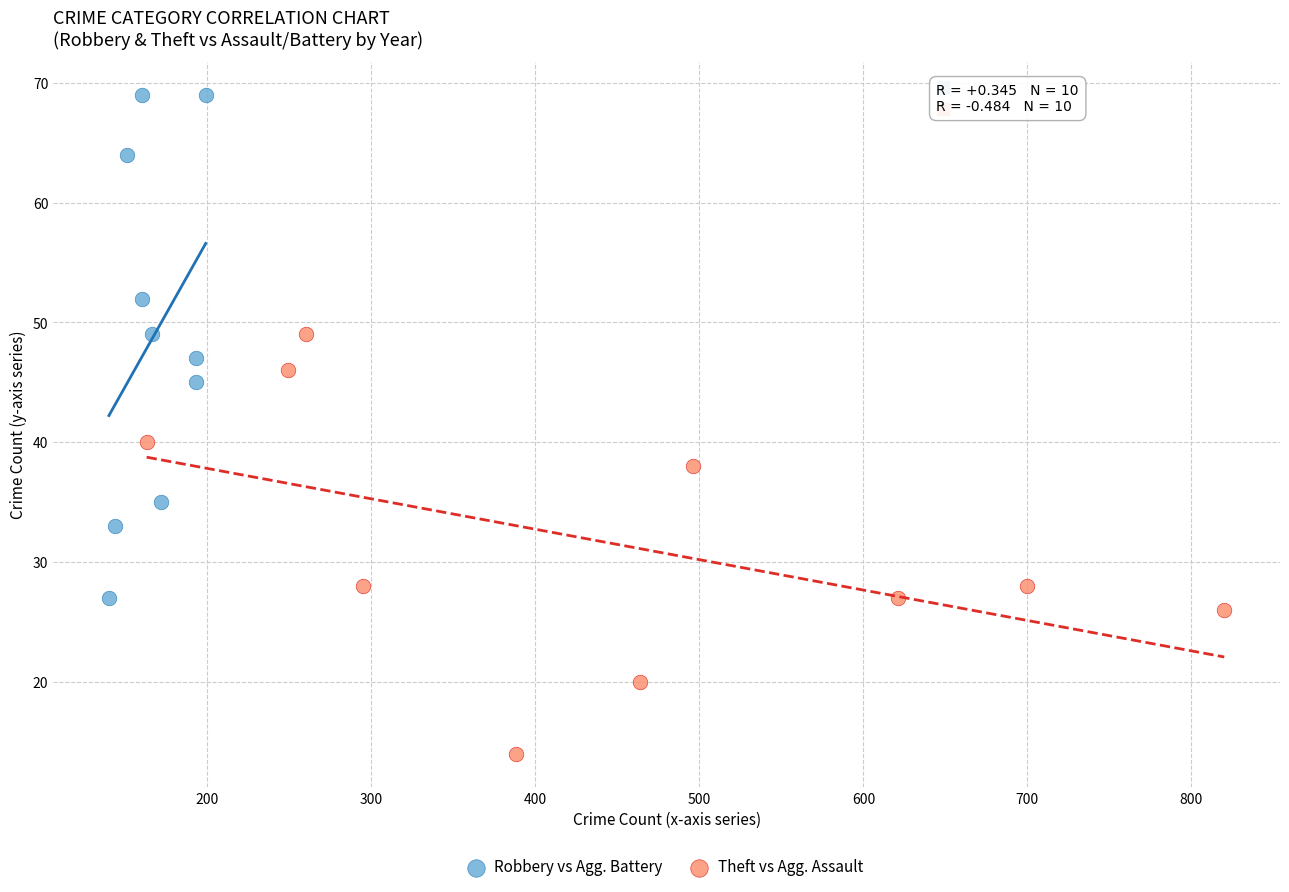

Which series has the widest spread of Y values?

Robbery vs Agg. Battery